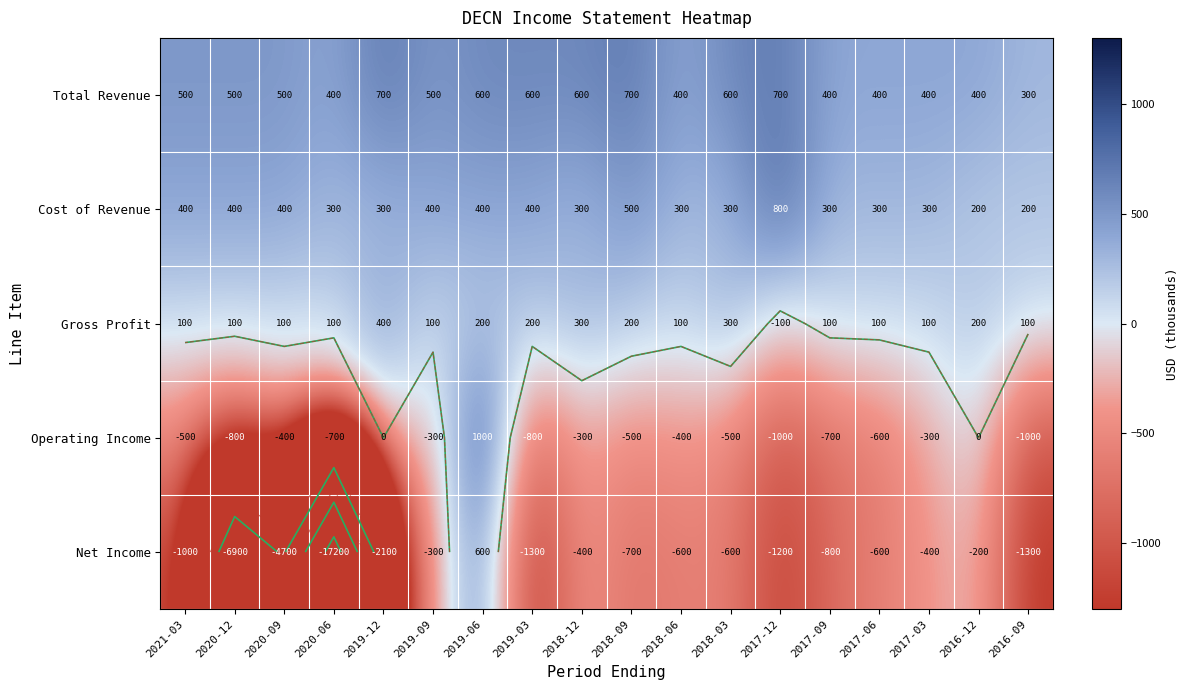

True or false: Cost of Revenue has a value of 400 at 2019-09.

True